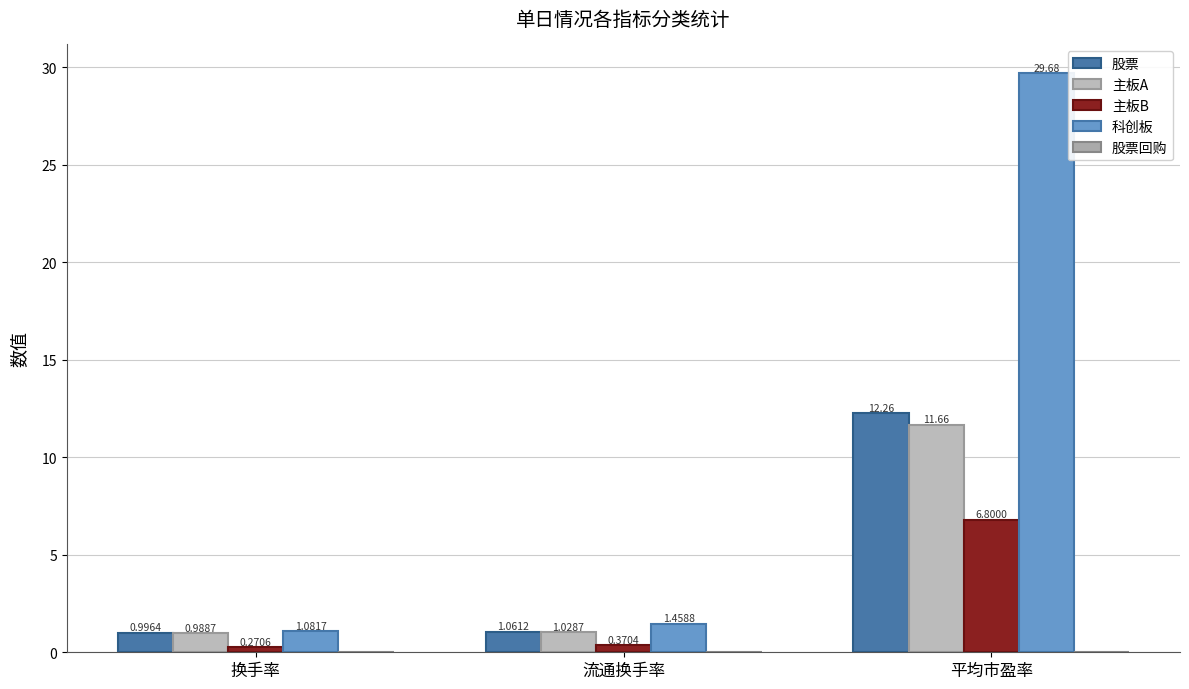

At how many categories does at least one series exceed 7?

1